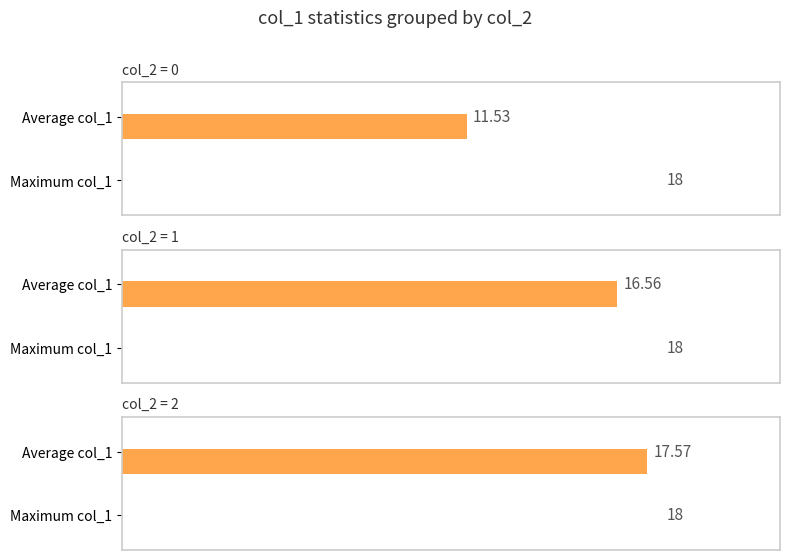

At how many categories does at least one series exceed 17?

3